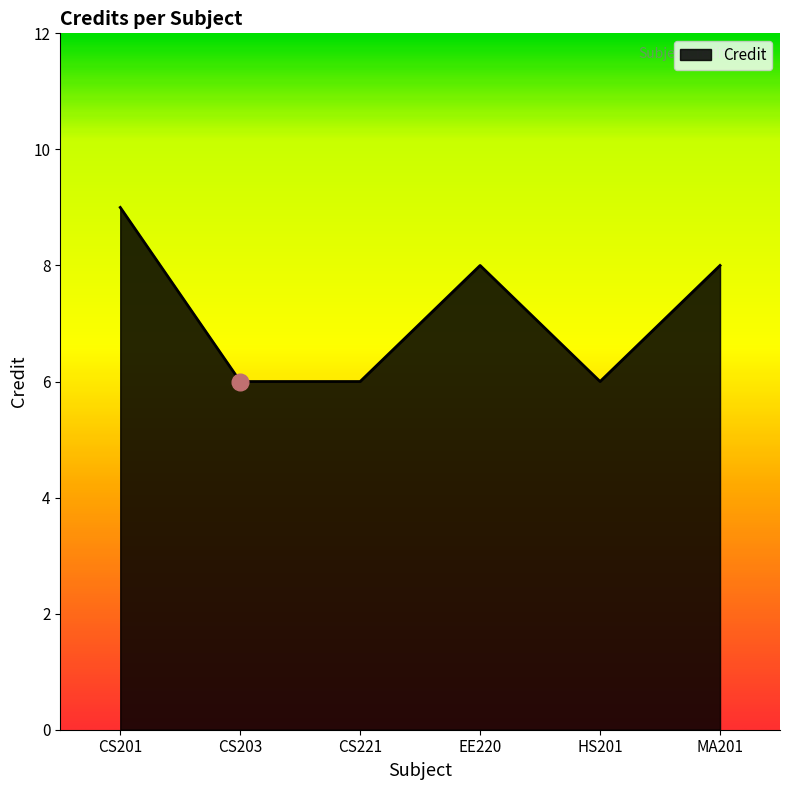

What position from the right is CS221?

4